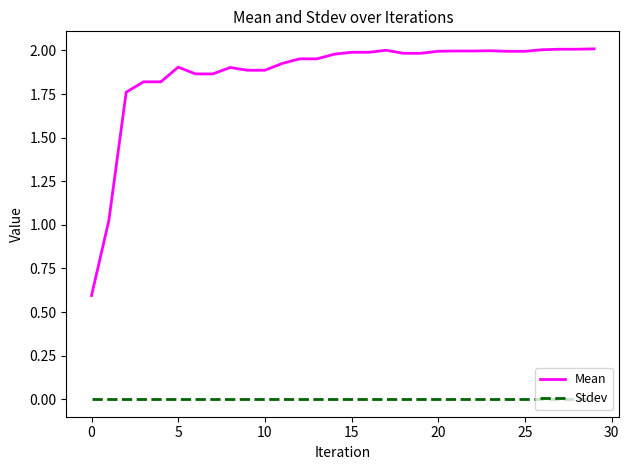

What is the lowest value of the Mean series?

0.6